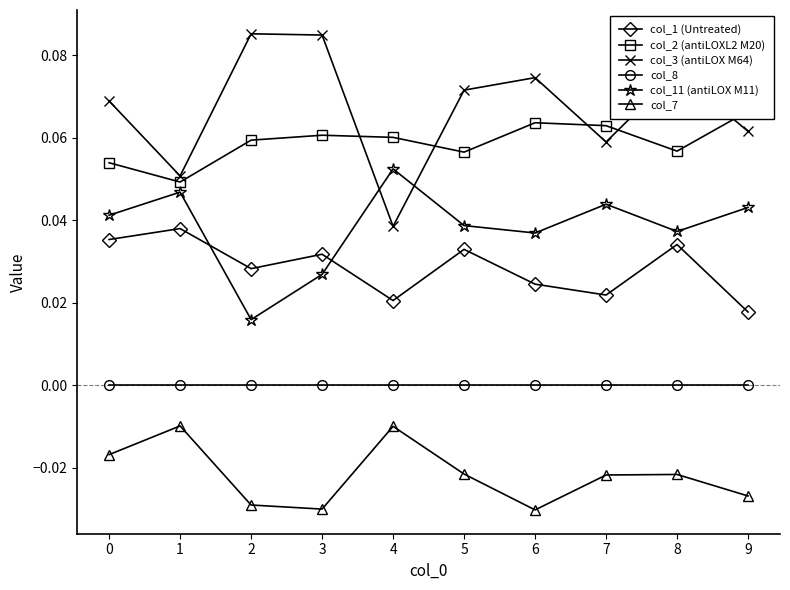

How many interior local valleys does the col_7 series have?

2